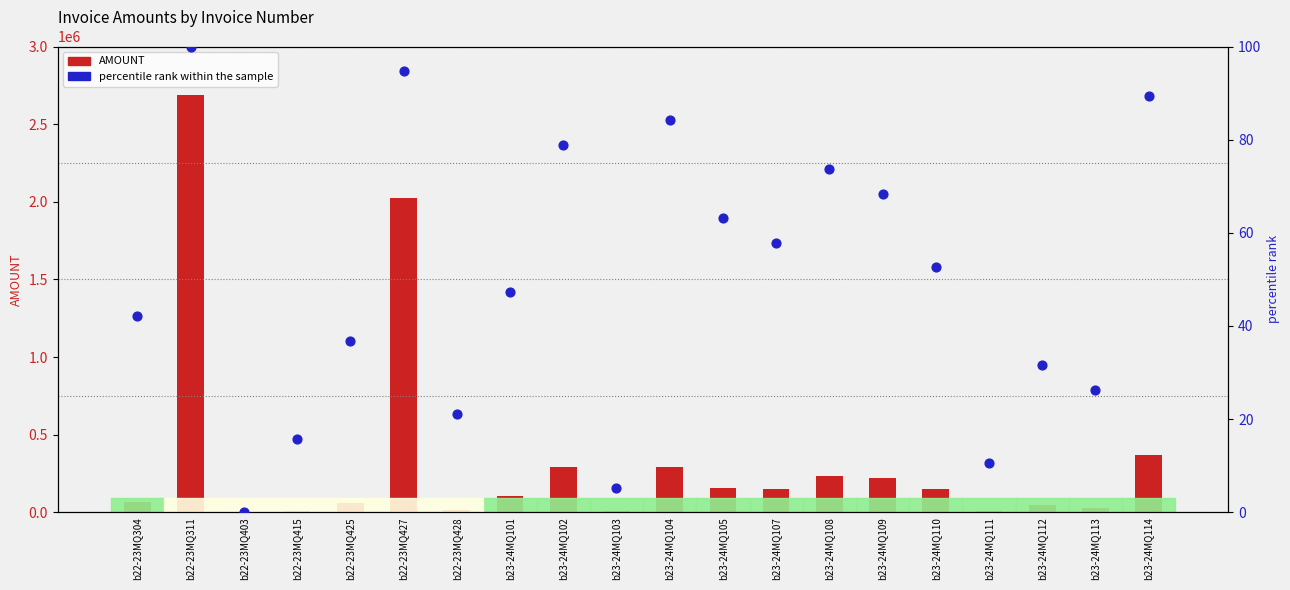

Which series has the widest spread of Y values?

AMOUNT